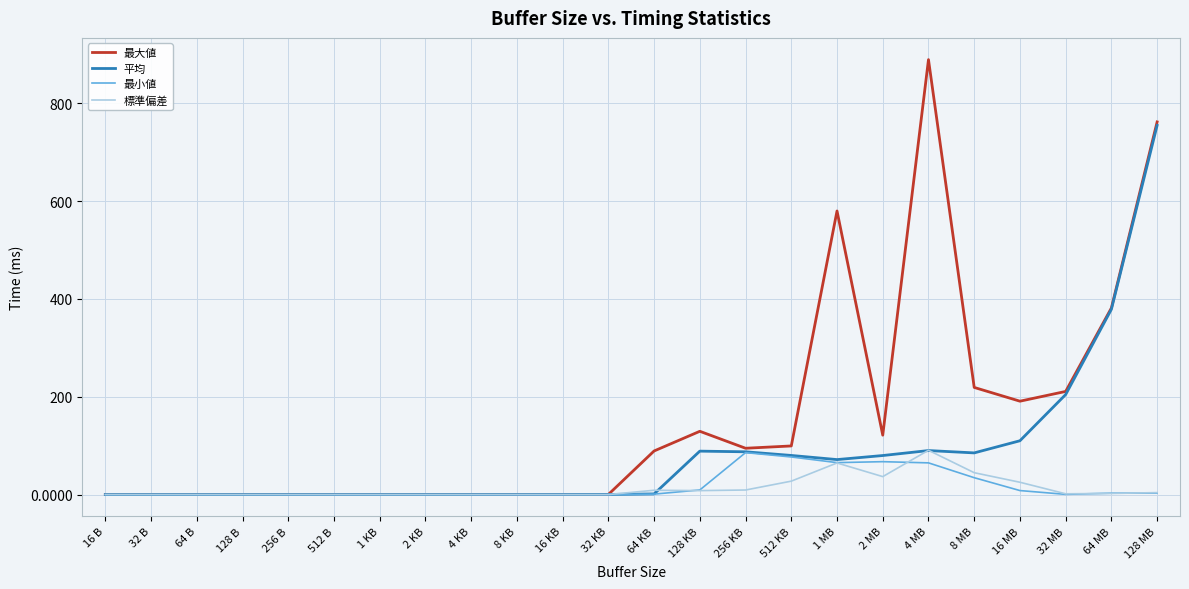

Which series has the largest range (max minus min)?

最大値